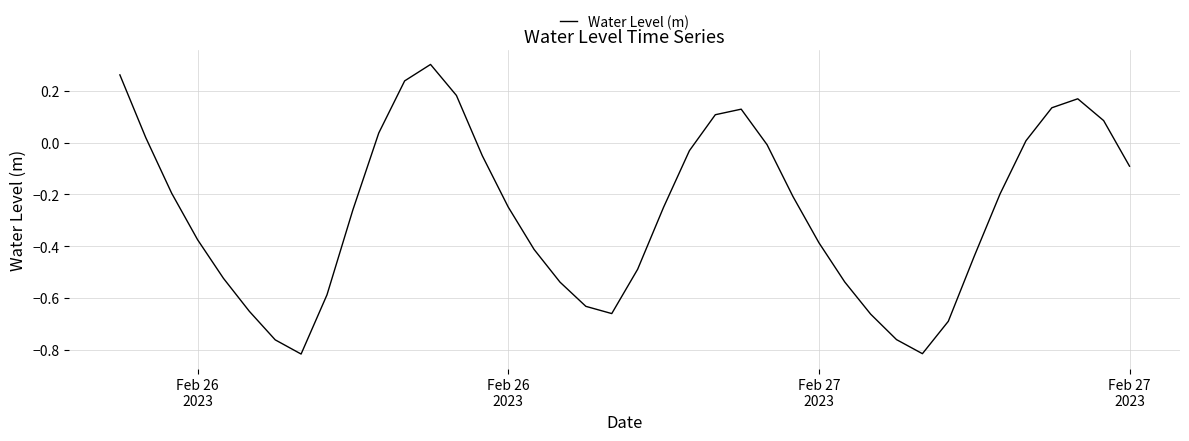

What is the difference between the maximum and minimum values?

1.1